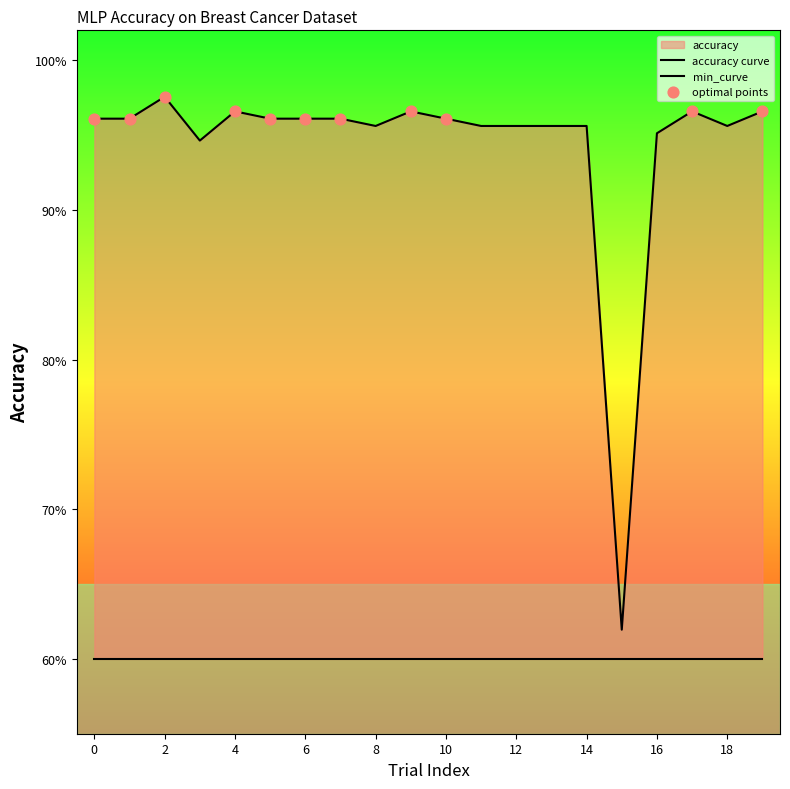

Which has a higher value, 2 or 3?

2